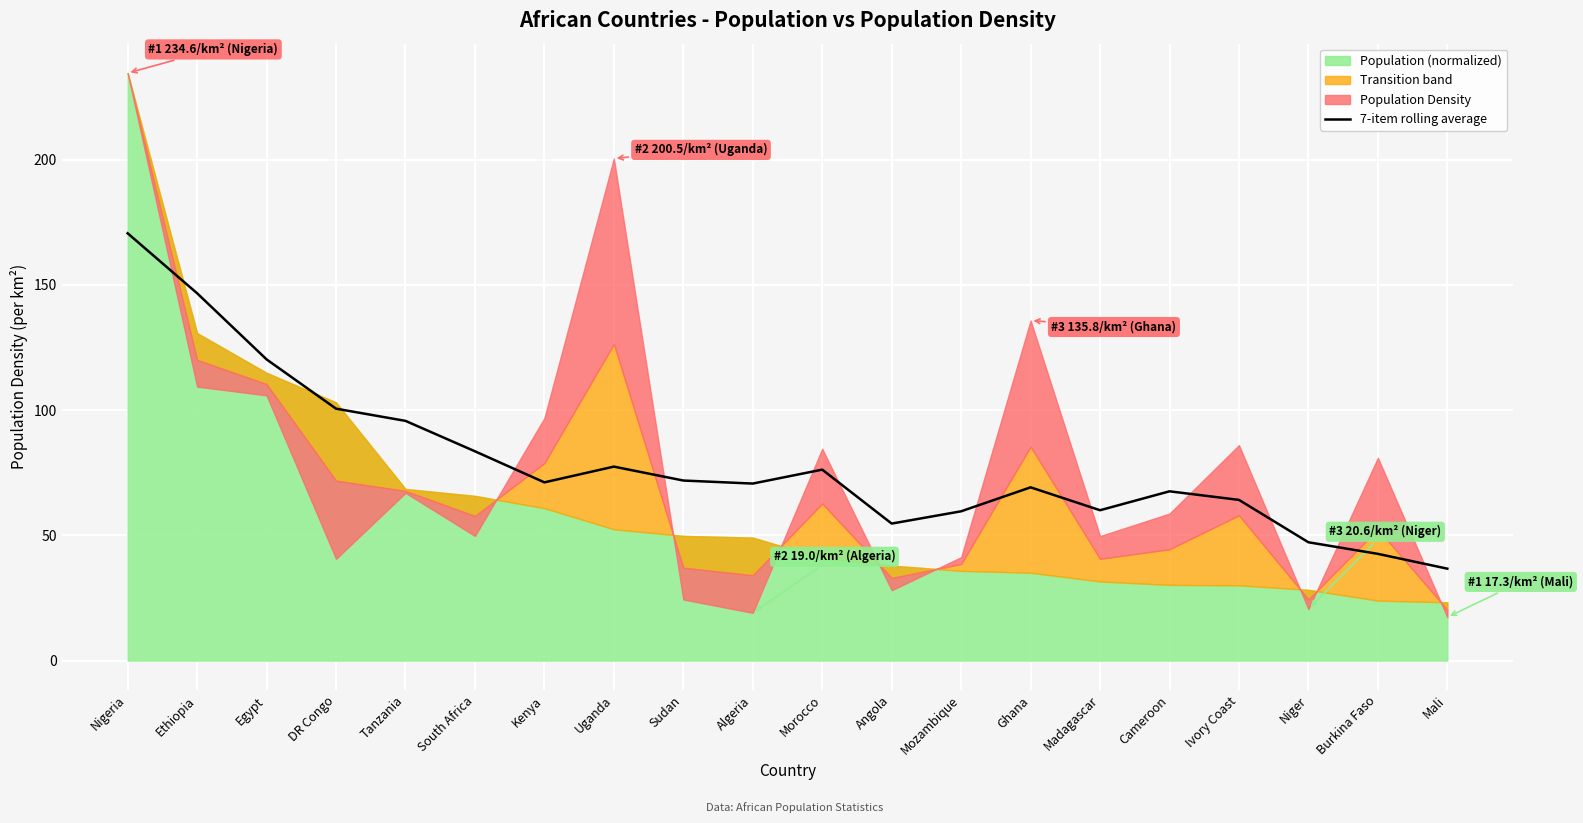

Reading right to left, transcribe all the data shown in this chart.

Mali=36.7	Burkina Faso=42.6	Niger=47.2	Ivory Coast=64.2	Cameroon=67.6	Madagascar=60.0	Ghana=69.2	Mozambique=59.6	Angola=54.7	Morocco=76.2	Algeria=70.7	Sudan=71.9	Uganda=77.4	Kenya=71.2	South Africa=83.6	Tanzania=95.7	DR Congo=100.6	Egypt=120.3	Ethiopia=146.7	Nigeria=170.6